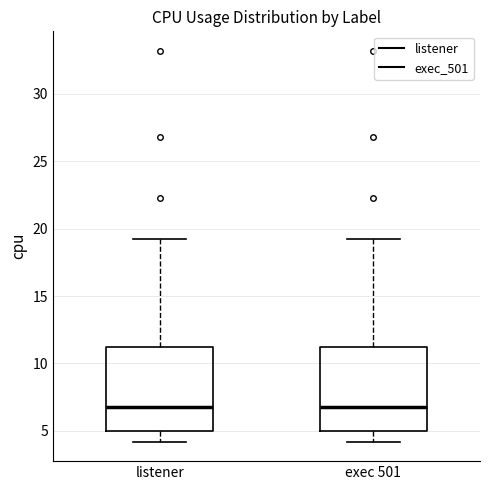

Reading left to right, transcribe this box plot: for each box, give where its median line is, the range the box spans, and where its two whiskers end, as read against the y-axis. The values are not printed on the chart, so give them approximately, as read against the axis.

listener: median 7, box 5 to 11, whiskers 4 to 19
exec 501: median 7, box 5 to 11, whiskers 4 to 19